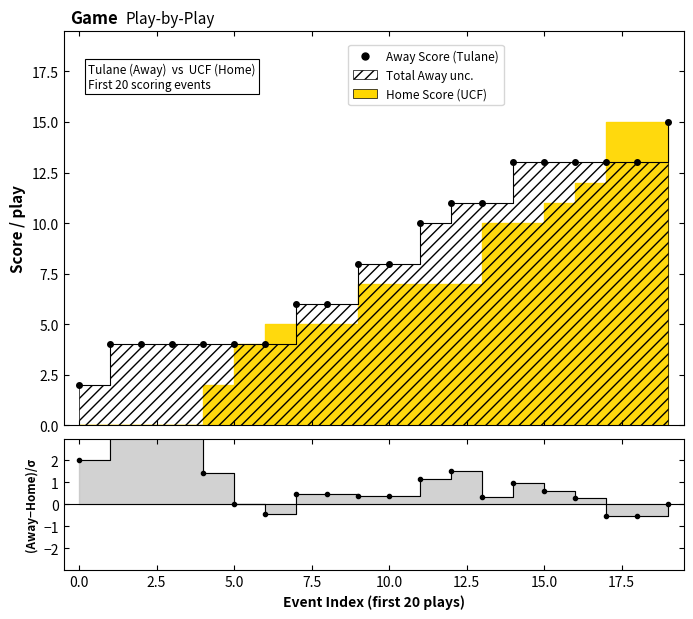

What is the average value of the Away Score (Tulane) series?

8.3